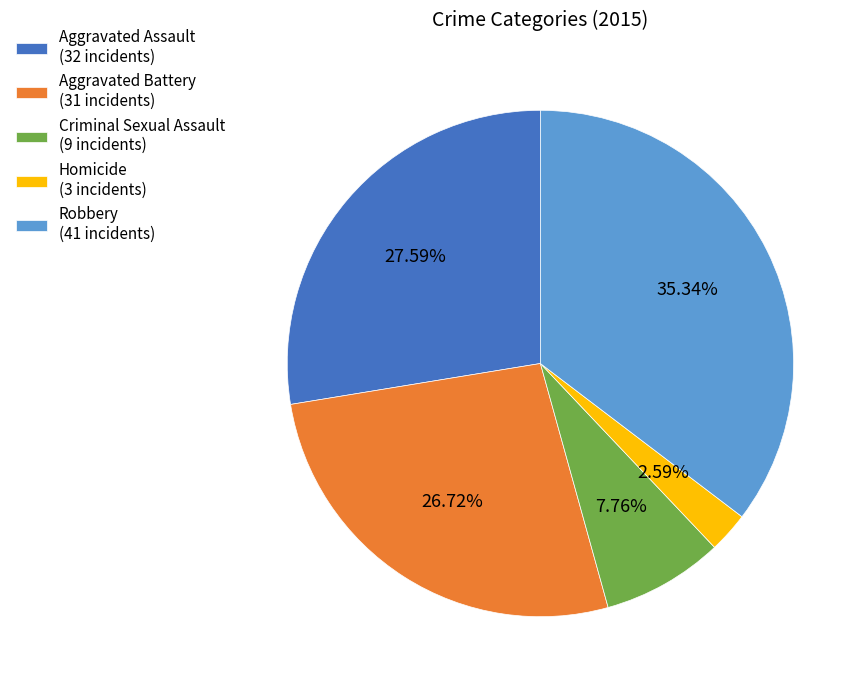

Is there a majority slice in this chart?

No